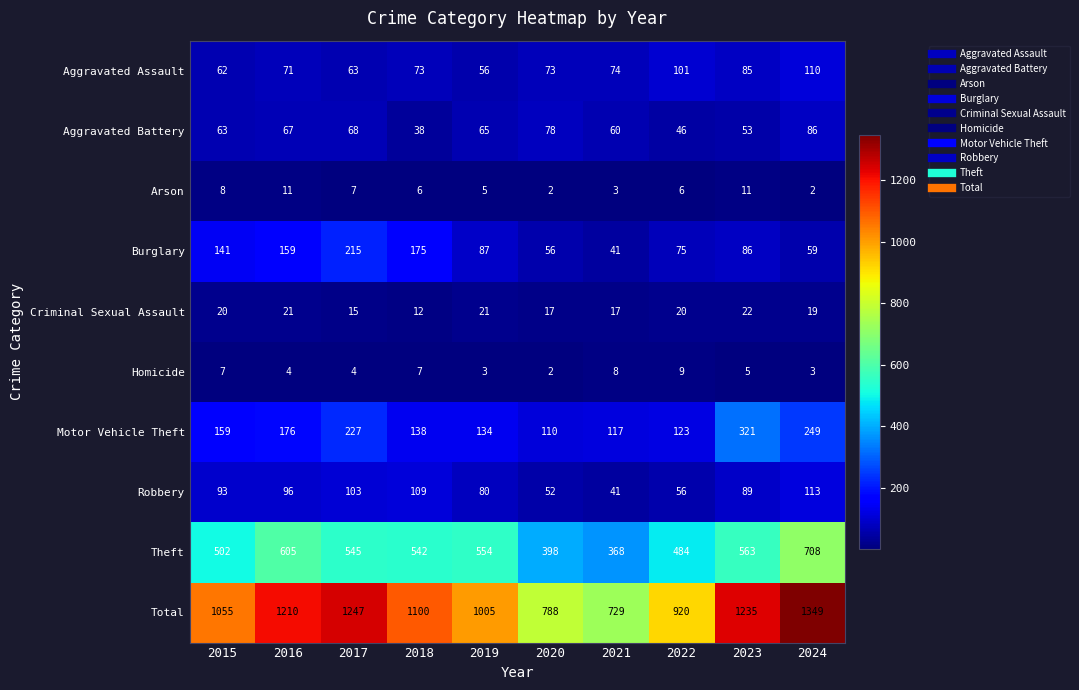

What is the difference between the second highest and minimum values in the Homicide series?

6